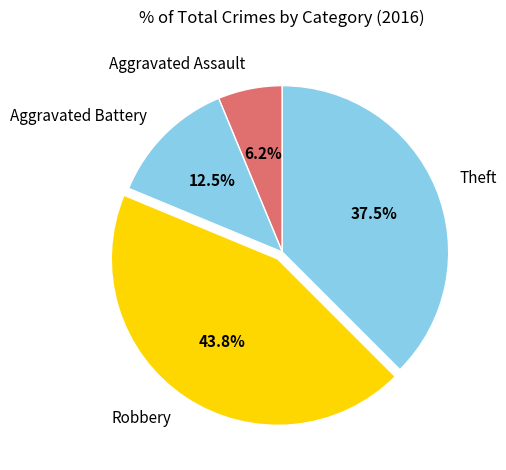

What is the largest slice in the pie chart?

Robbery